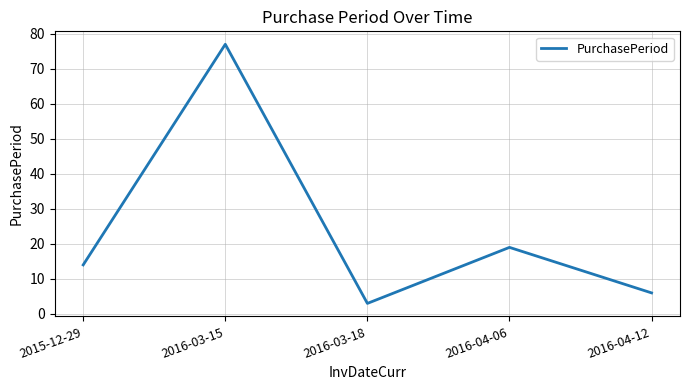

The value at 2016-04-06 is 27. True or false?

False